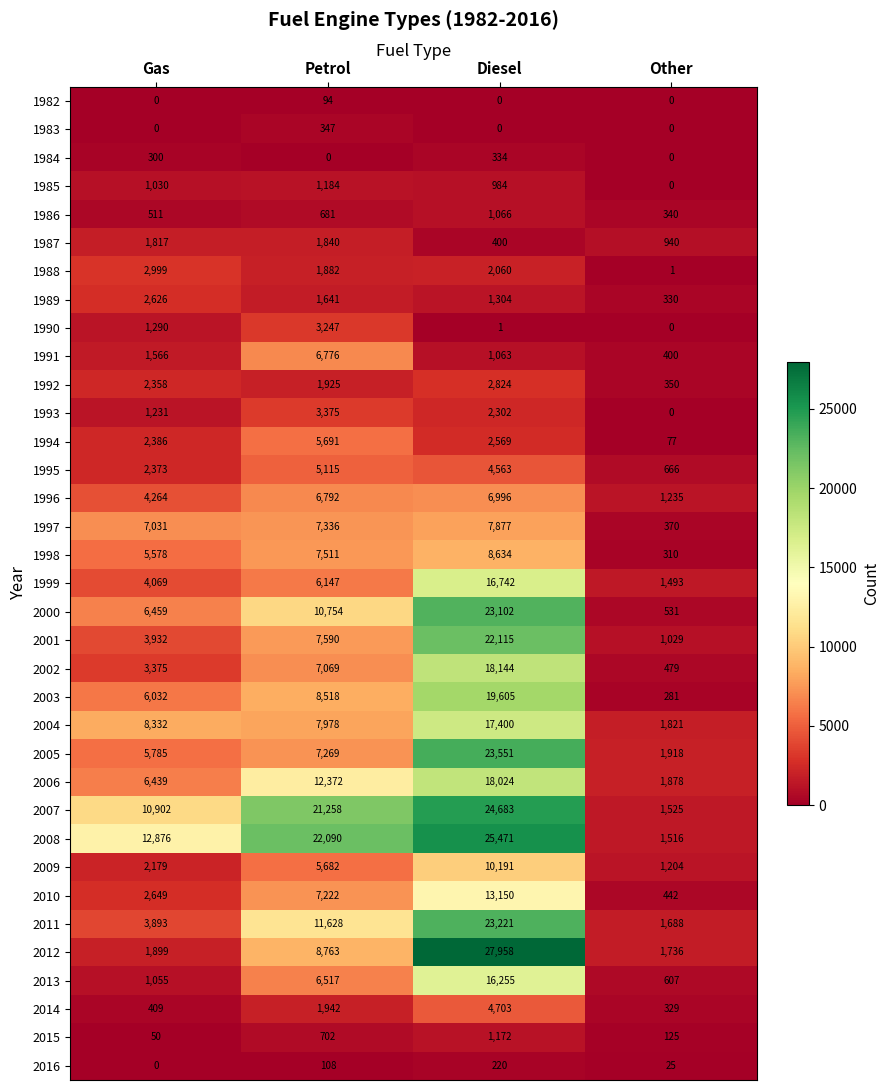

At which category is the sum across all series the highest?

Diesel